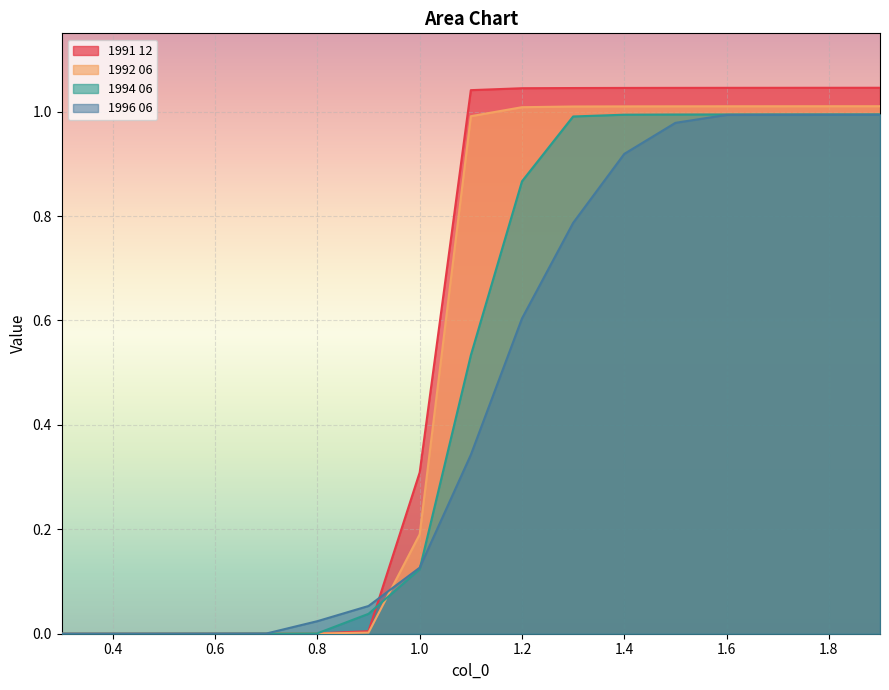

Which category has the highest value in the 1994 06 series?

1.9